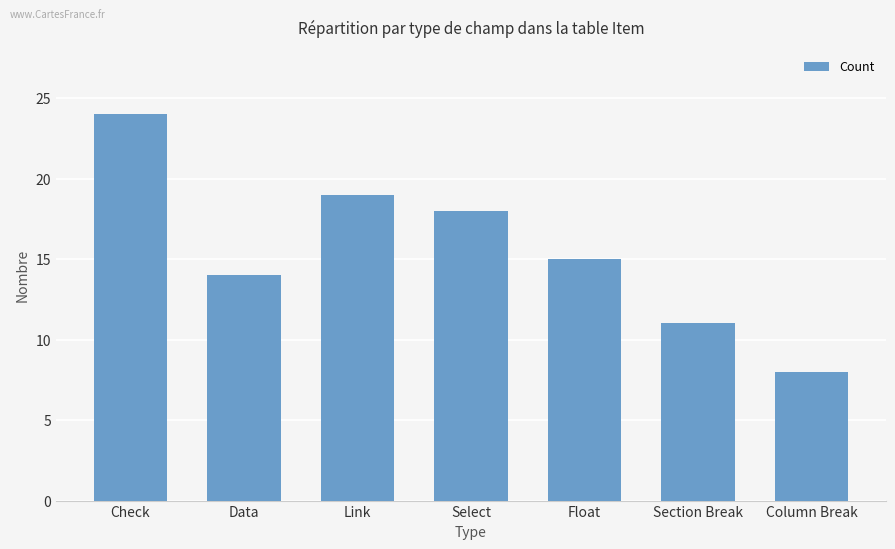

At which label is the value closest to 16?

Float